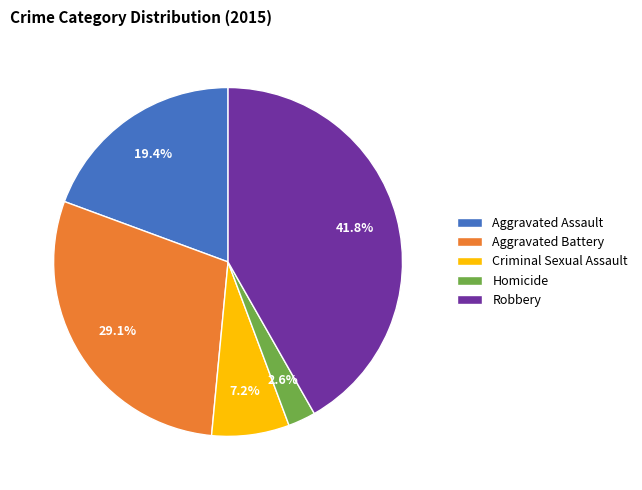

To the nearest percent, what is the average slice percentage?

20%